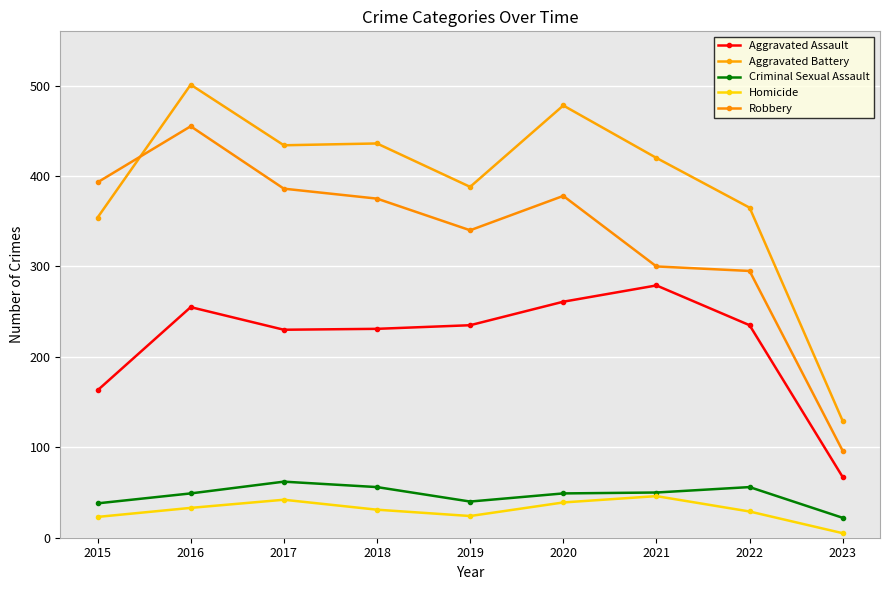

At which category is the sum across all series the highest?

2016